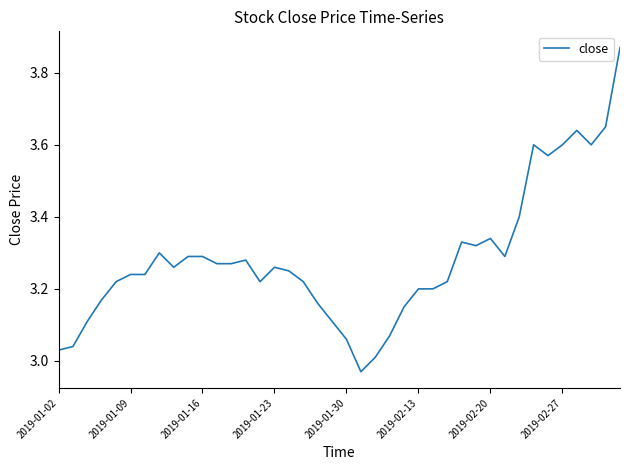

What is the difference between the maximum and minimum values?

0.9